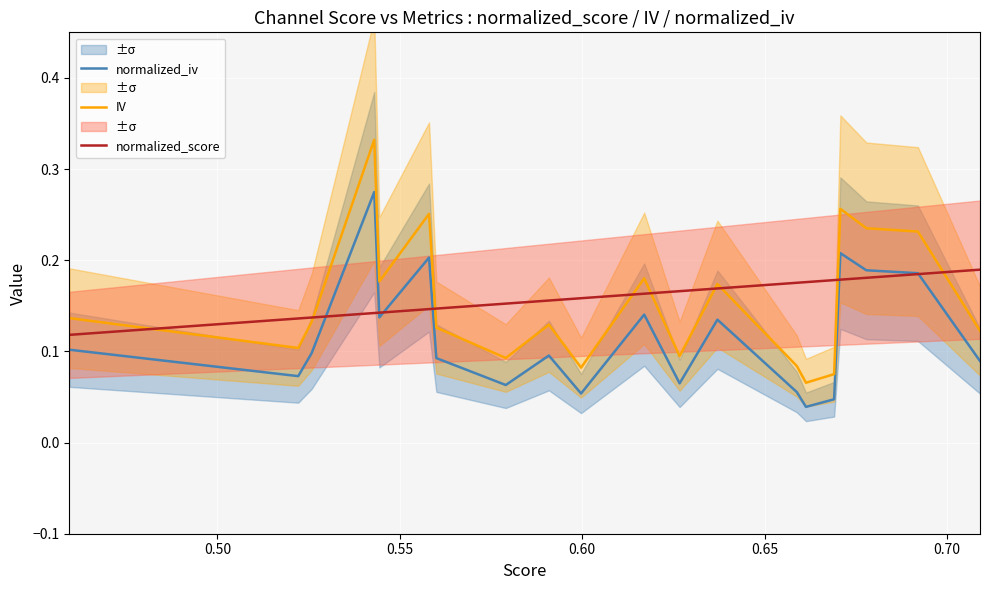

Is this an area chart (filled region under the line)?

No